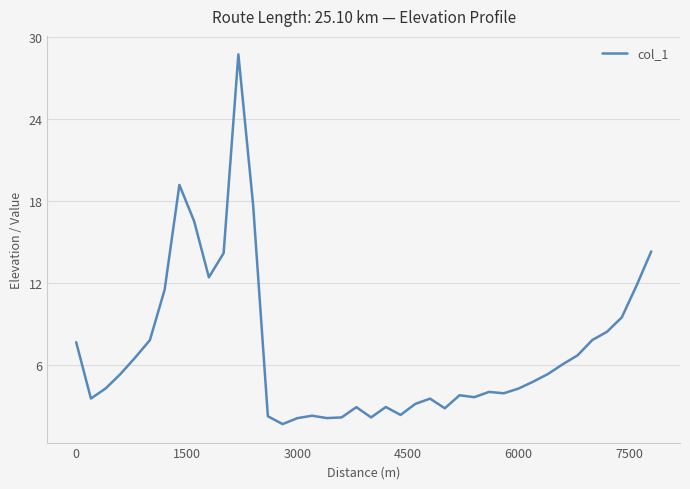

What is the average value?

7.0